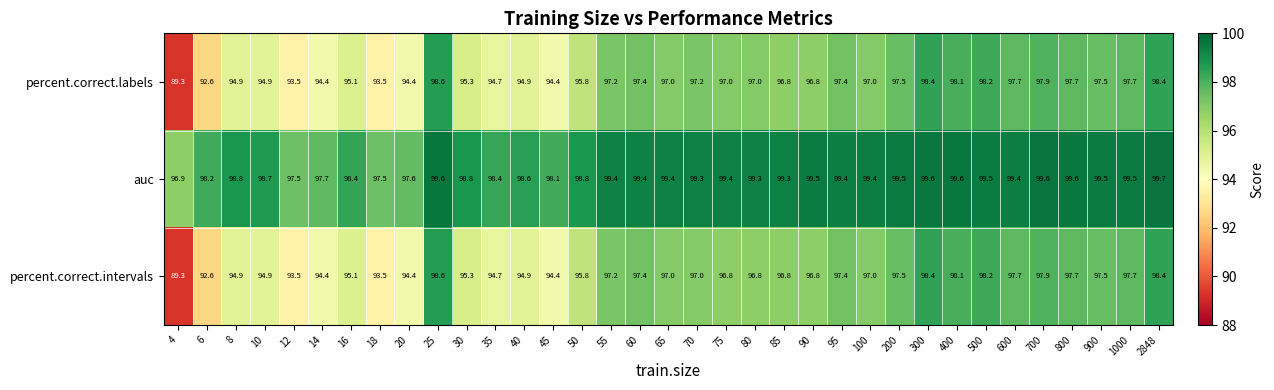

What is the difference between the highest and lowest values at 65?

2.4